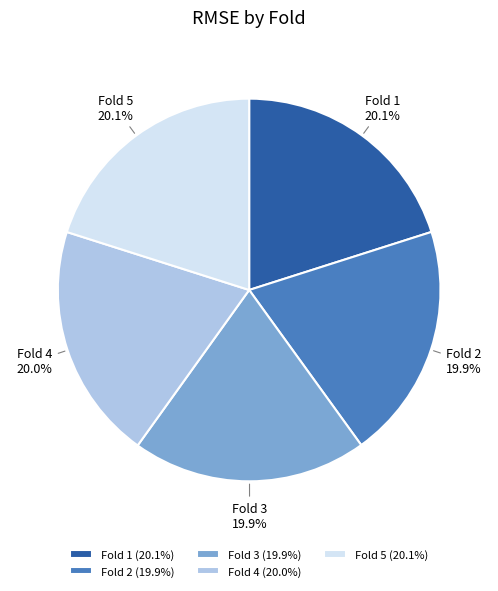

How many slices are in this pie chart?

5